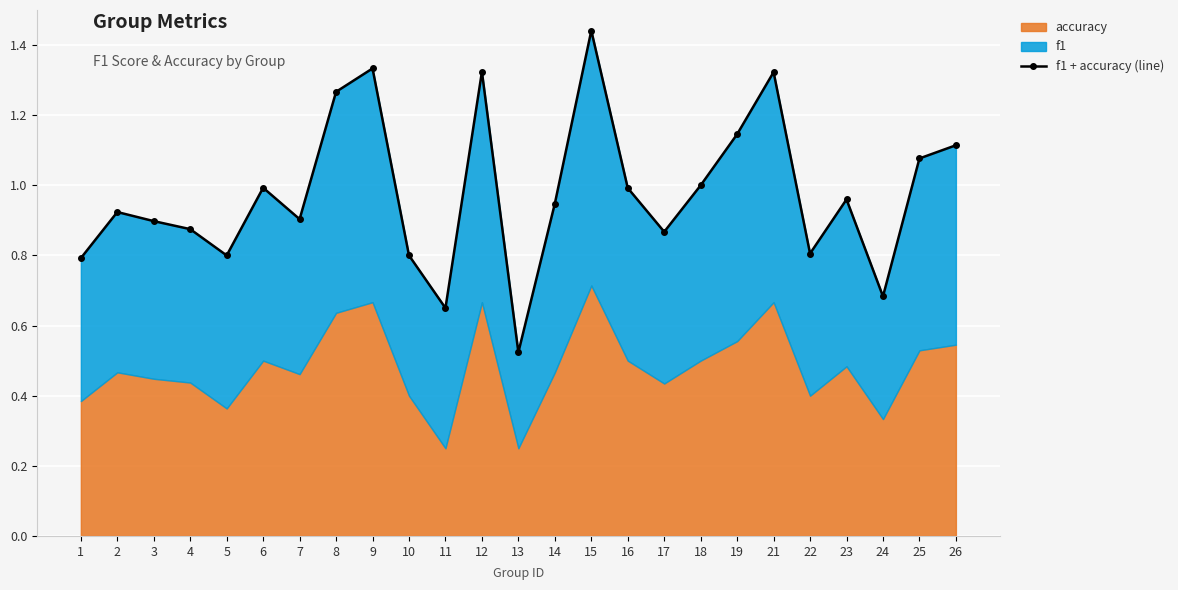

What is the value of the 16th point from the left?

1.0